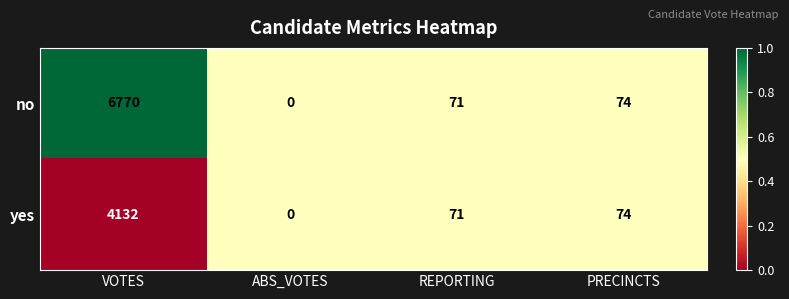

The no series shows 0 at ABS_VOTES. True or false?

True